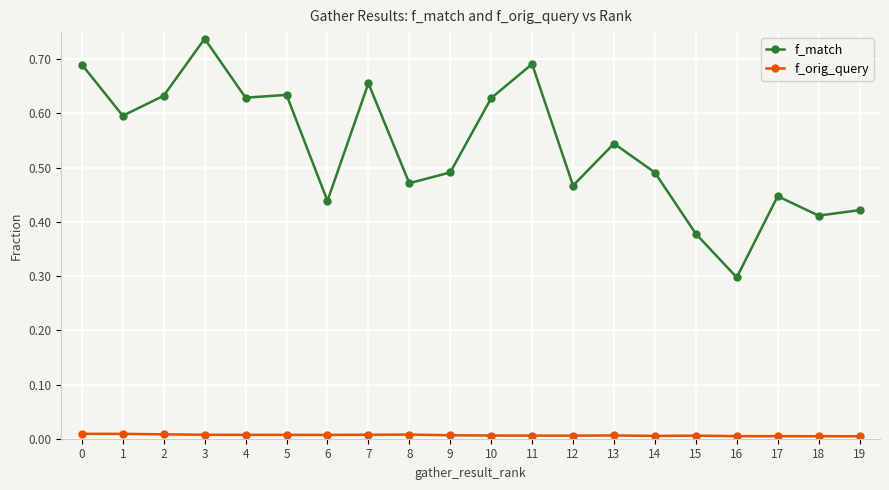

True or false: f_match and f_orig_query cross at least once.

False